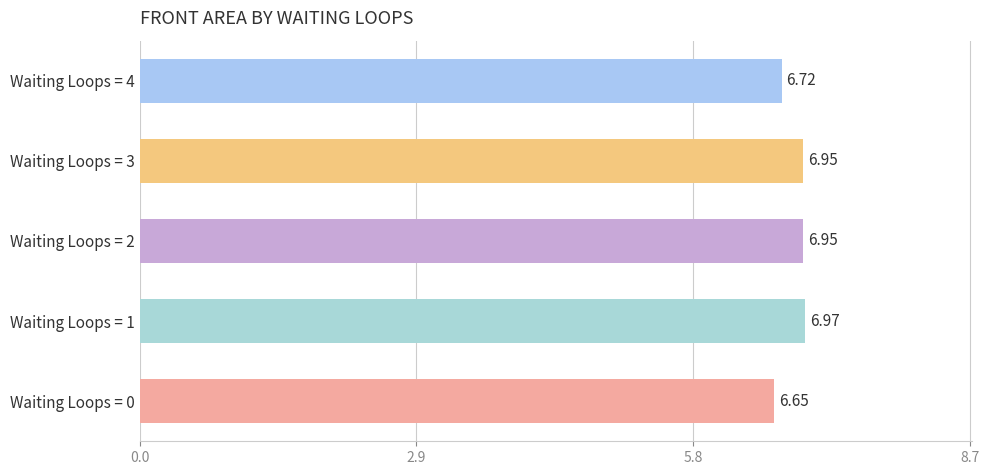

What is the change in value from Waiting Loops = 0 to Waiting Loops = 2?

+0.3